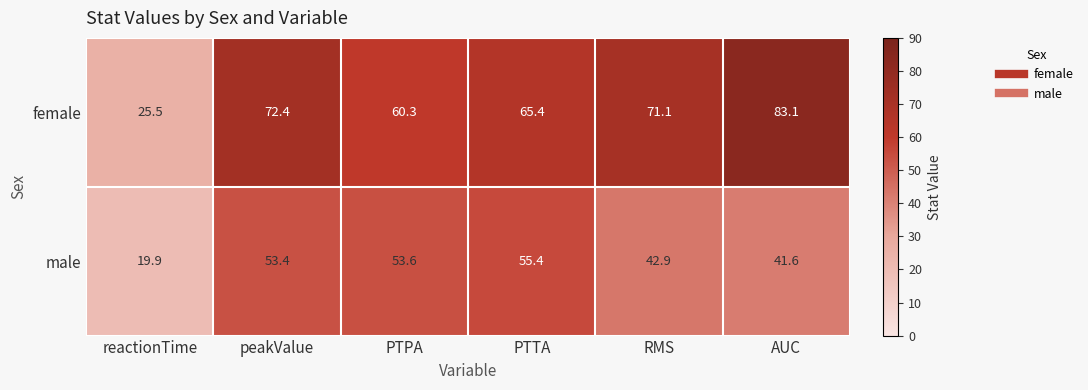

What is the difference between the maximum and minimum values in the male series?

35.5